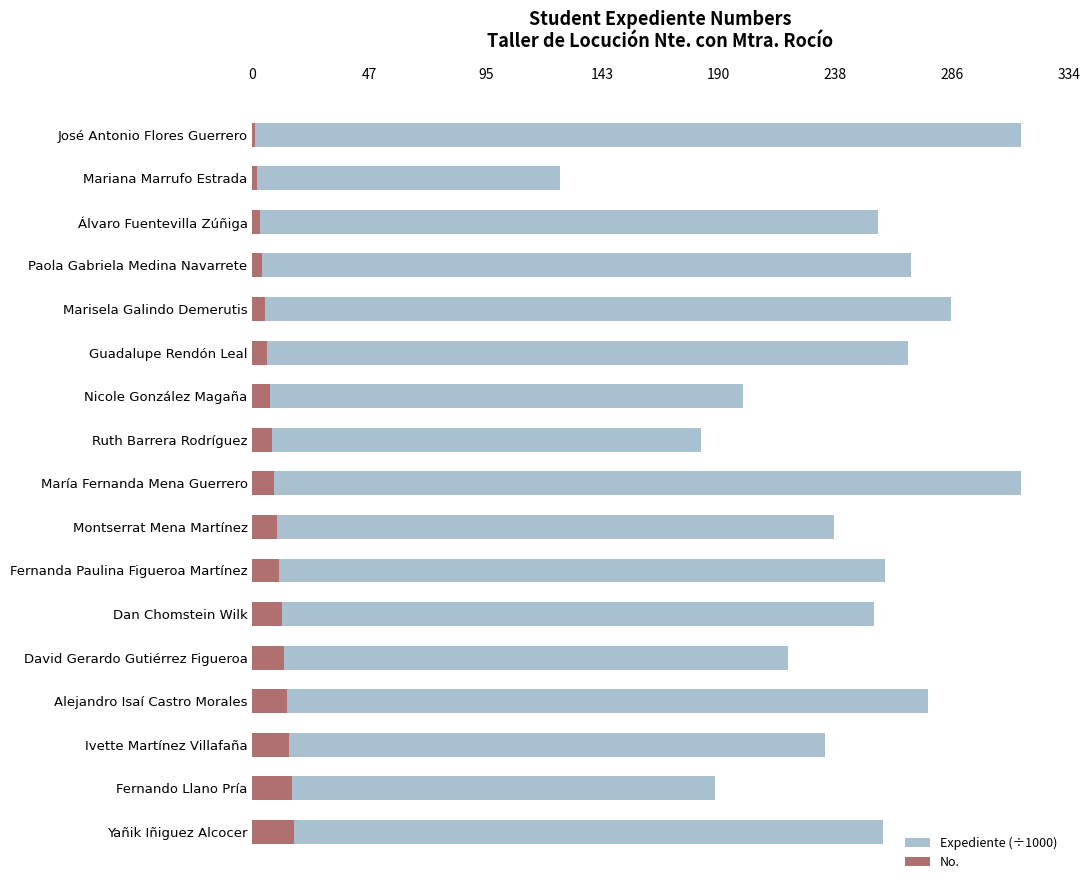

Rank the series by their maximum value, from lowest to highest.

No., Expediente (÷1000)